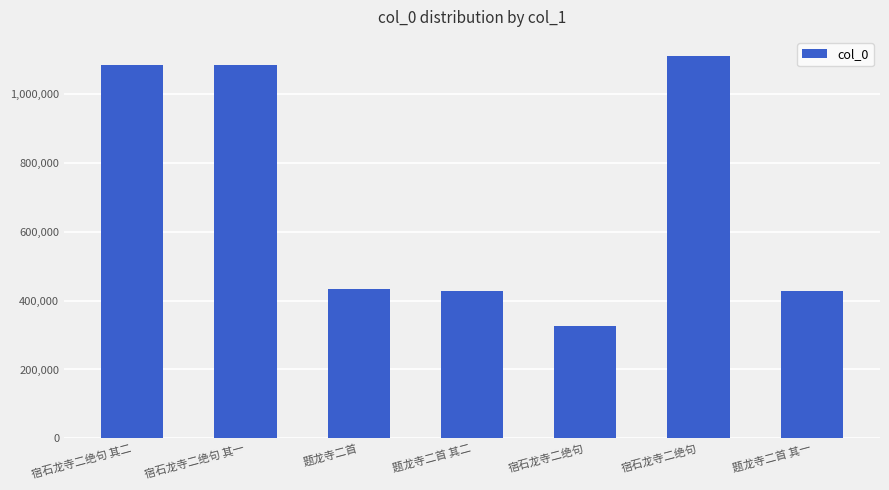

What is the minimum value shown in the chart?

326239